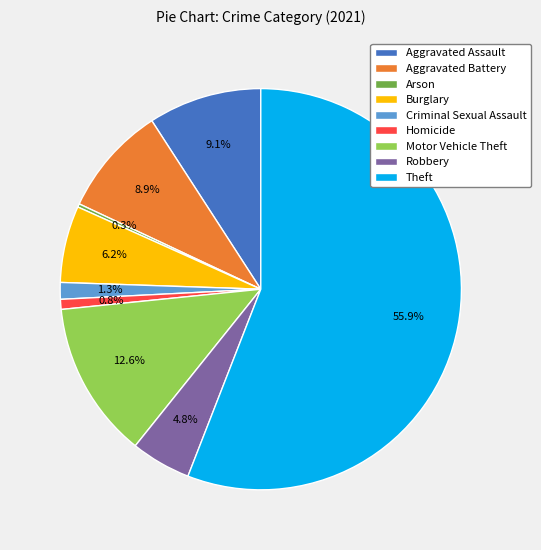

Approximately how many times larger is the value at Robbery compared to Burglary?

0.8